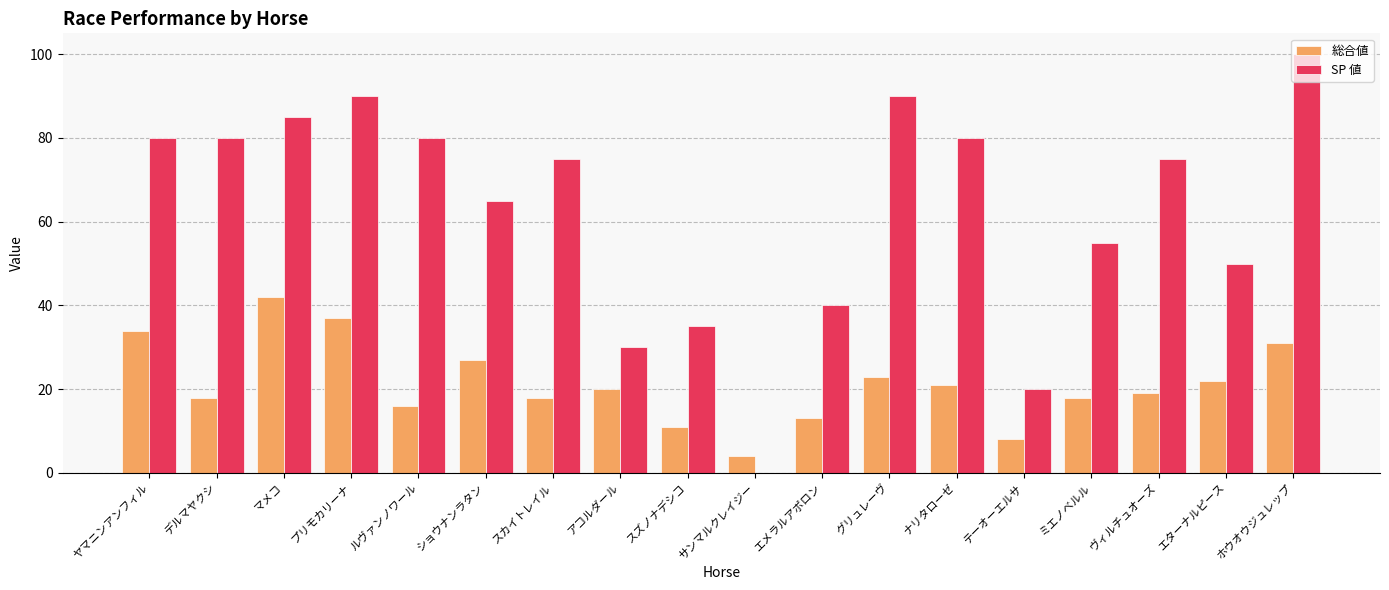

What are all the series names shown in the legend?

総合値, SP 値